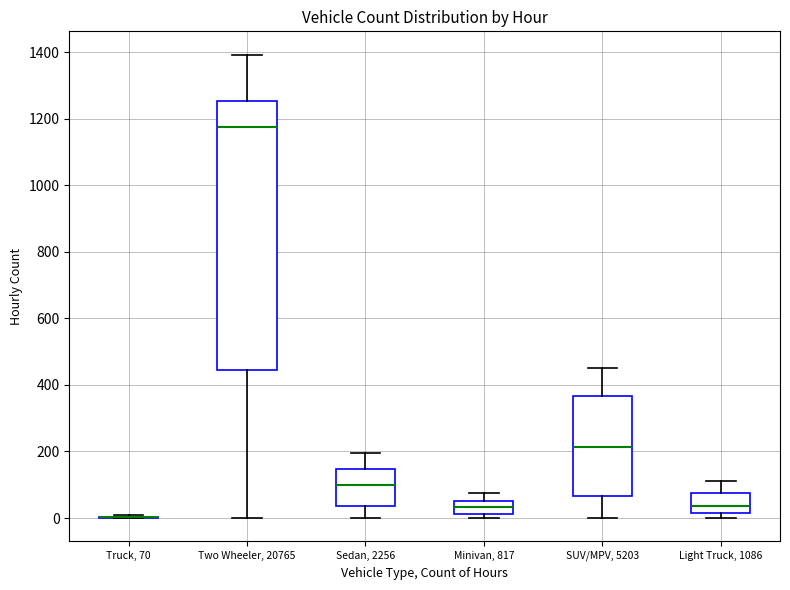

Reading left to right, transcribe this box plot: for each box, give where its median line is, the range the box spans, and where its two whiskers end, as read against the y-axis. The values are not printed on the chart, so give them approximately, as read against the axis.

Truck, 70: box collapsed to a line at 0, whiskers 0 to 0
Two Wheeler, 20765: median 1180, box 440 to 1260, whiskers 0 to 1400
Sedan, 2256: median 100, box 40 to 140, whiskers 0 to 200
Minivan, 817: median 40, box 20 to 60, whiskers 0 to 80
SUV/MPV, 5203: median 220, box 60 to 360, whiskers 0 to 460
Light Truck, 1086: median 40, box 20 to 80, whiskers 0 to 120